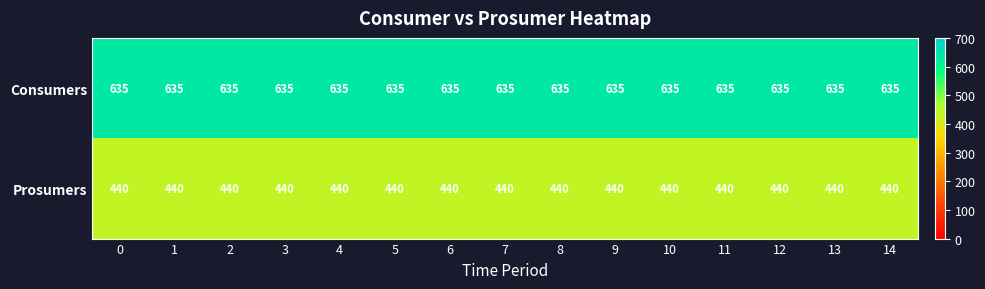

List the series in order of their overall mean, lowest first.

Prosumers, Consumers